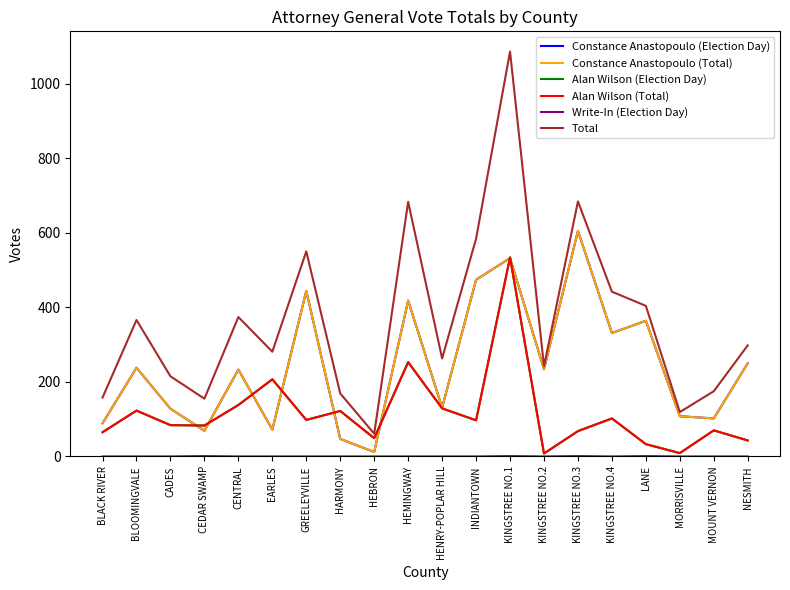

The Alan Wilson (Total) series shows 212 at HARMONY. True or false?

False